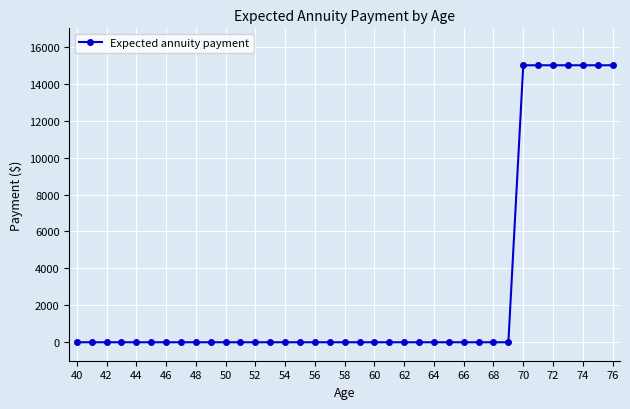

Count the number of categories in the chart.

37